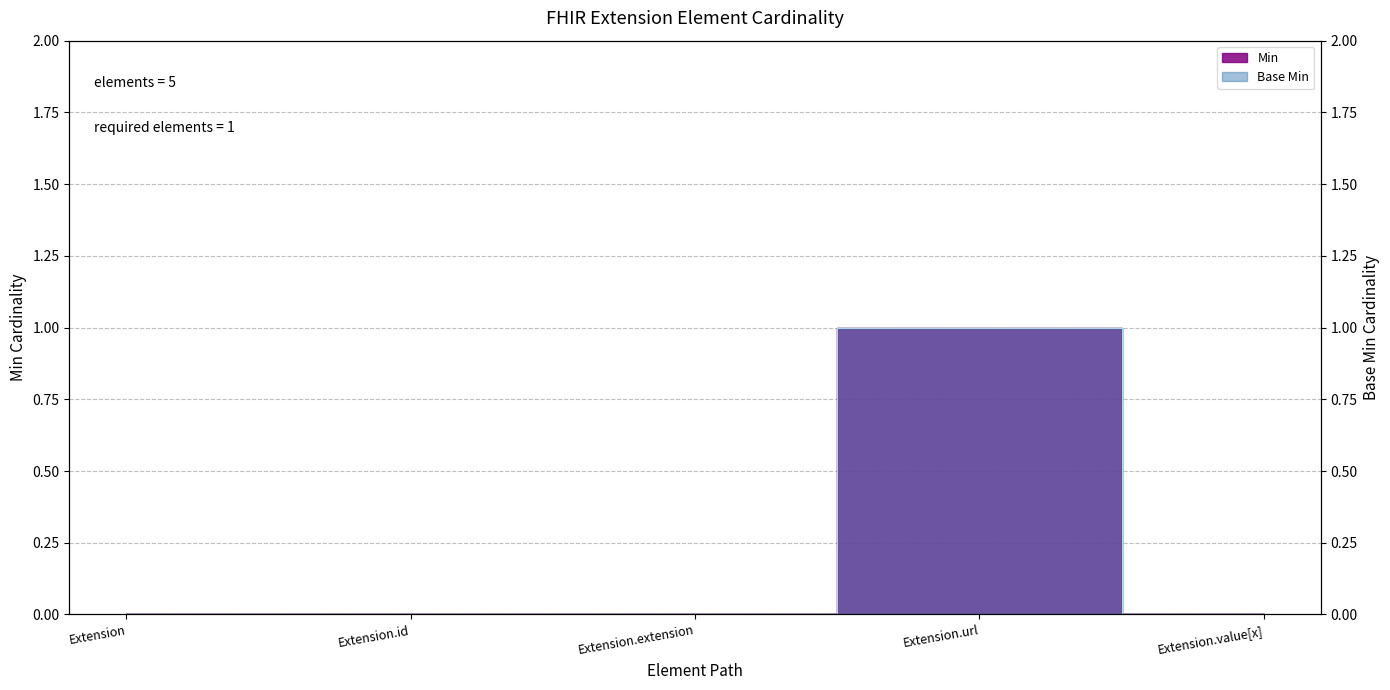

What is the difference between the maximum and minimum values in the Min series?

1